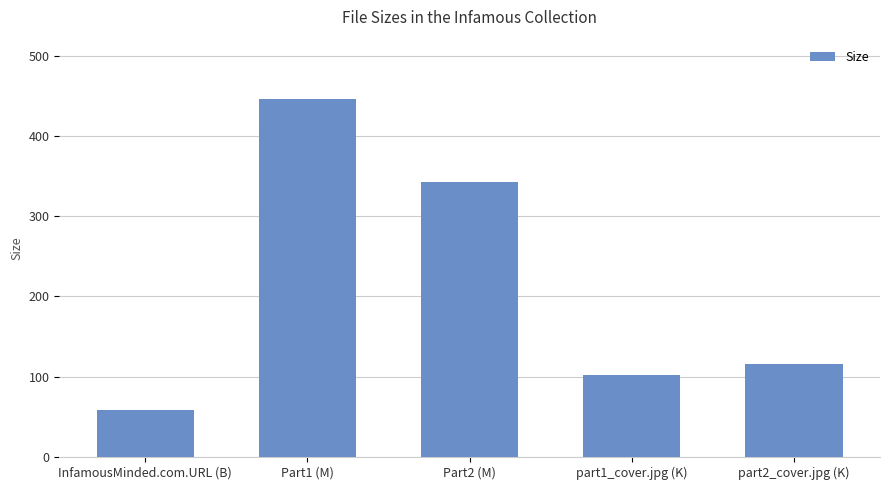

Which category has the lowest value across all series?

InfamousMinded.com.URL (B)